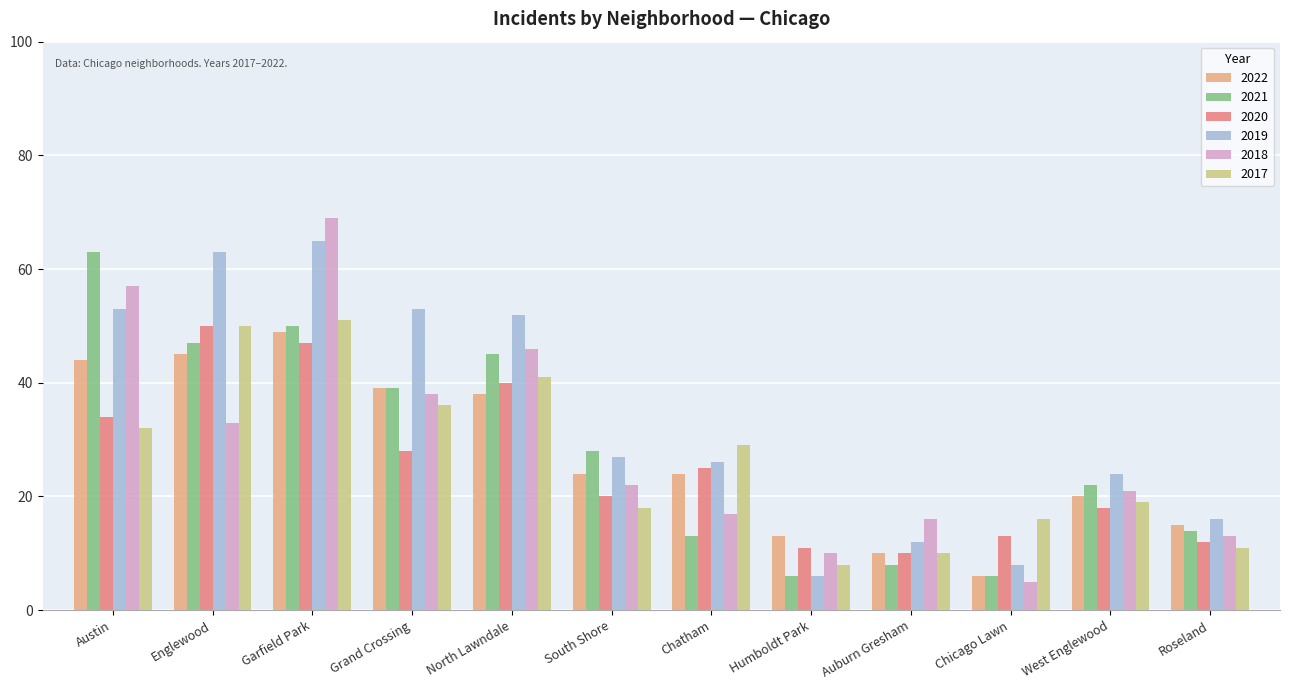

Reading left to right, extract all data points from this chart.

2022: 44	45	49	39	38	24	24	13	10	6	20	15
2021: 63	47	50	39	45	28	13	6	8	6	22	14
2020: 34	50	47	28	40	20	25	11	10	13	18	12
2019: 53	63	65	53	52	27	26	6	12	8	24	16
2018: 57	33	69	38	46	22	17	10	16	5	21	13
2017: 32	50	51	36	41	18	29	8	10	16	19	11